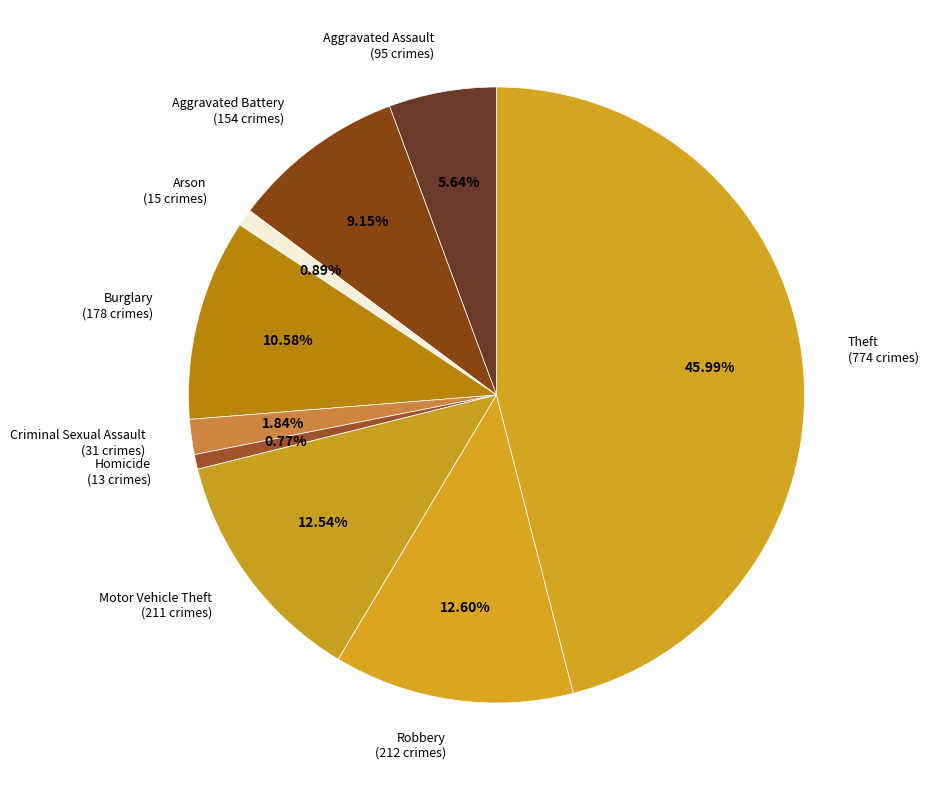

Does any single category account for the majority?

No